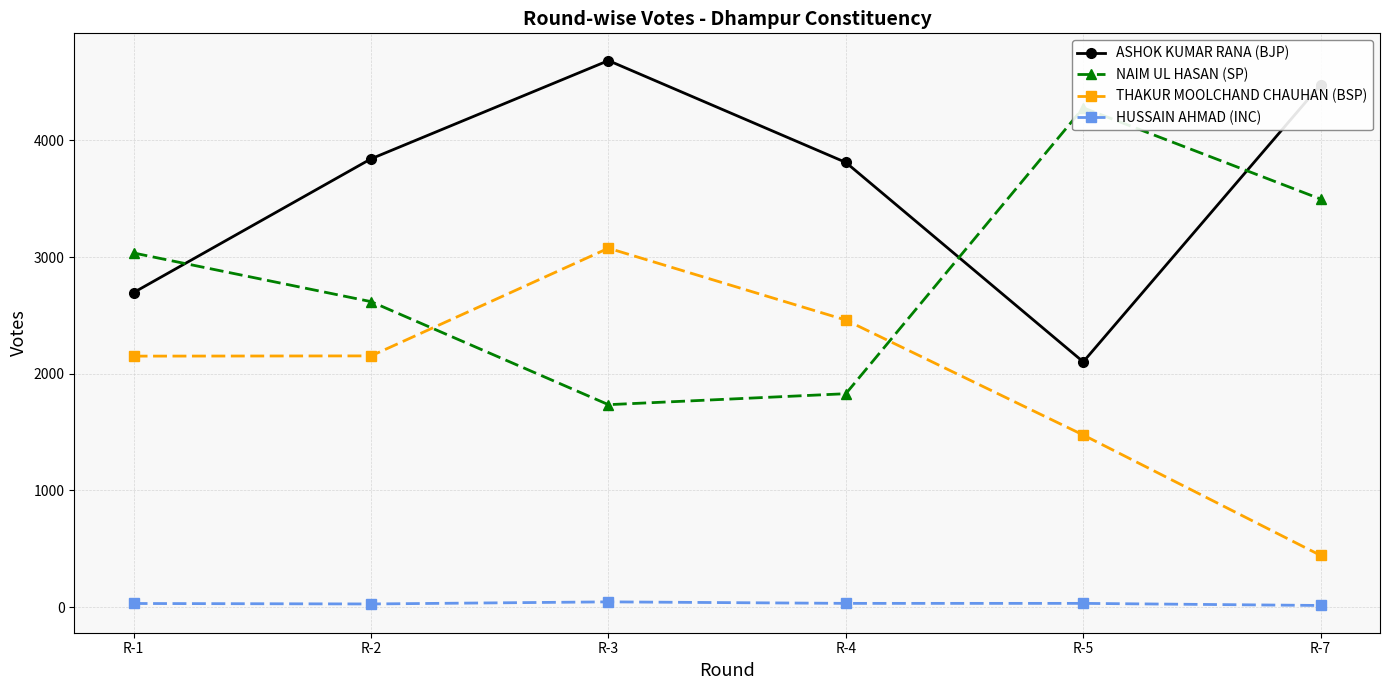

What is the sum of the THAKUR MOOLCHAND CHAUHAN (BSP) values at R-2 and R-5?

3628